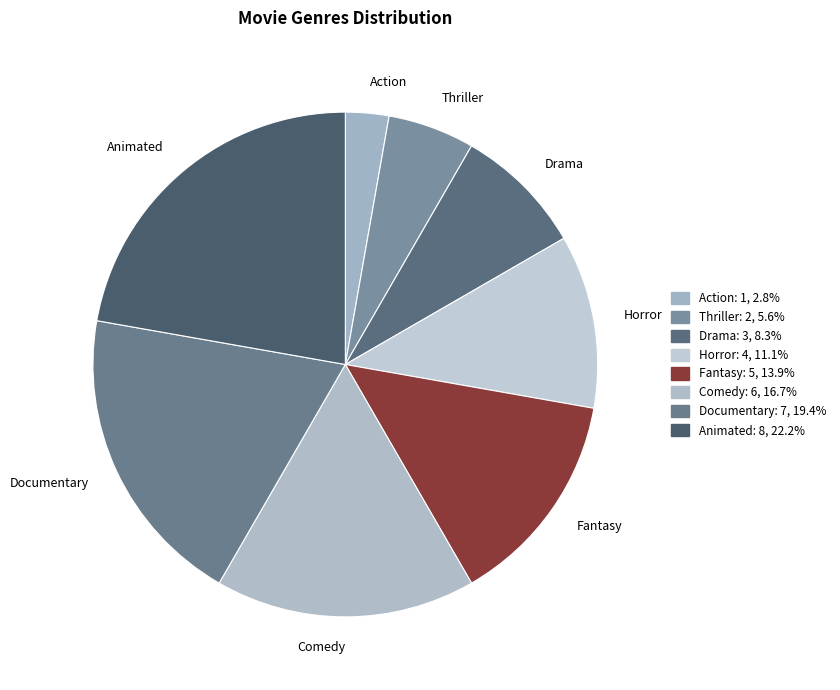

Approximately how many times larger is the value at Horror compared to Drama?

1.3